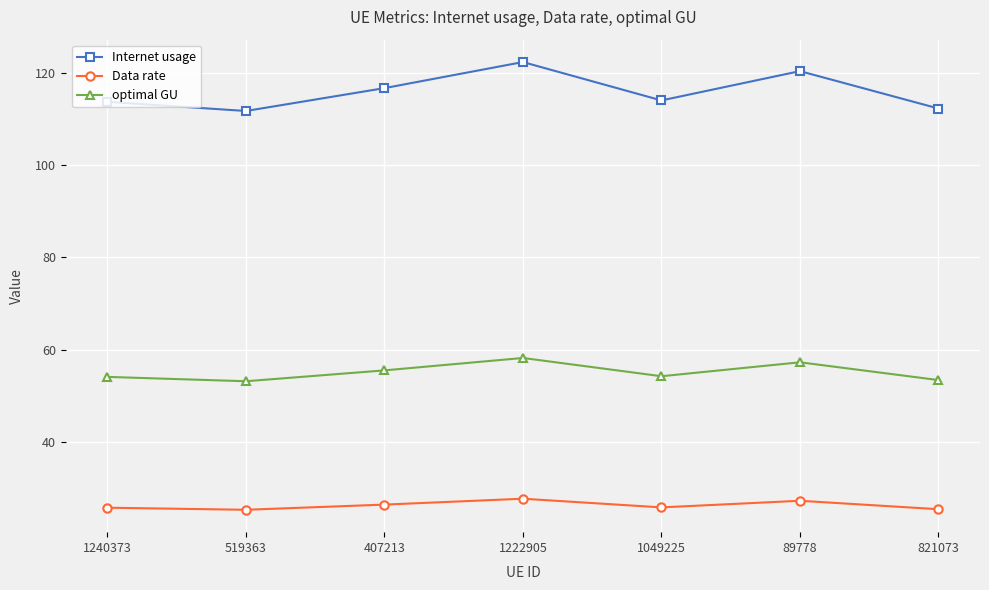

List the series in order of their peak value, highest first.

Internet usage, optimal GU, Data rate